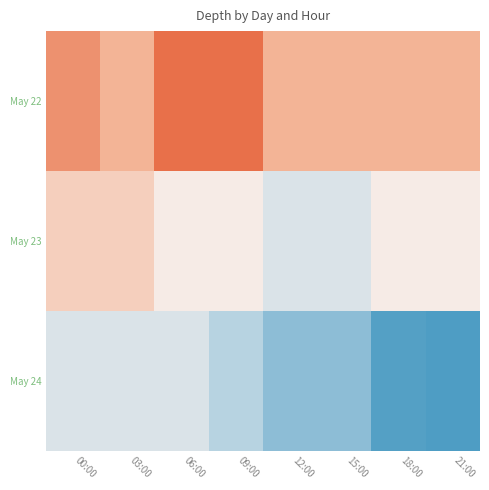

Reading left to right, list all the values displayed in this chart.

May 22: 00:00=16.0	03:00=14.0	06:00=18.0	09:00=18.0	12:00=14.0	15:00=14.0	18:00=14.0	21:00=14.0
May 23: 00:00=12.0	03:00=12.0	06:00=10.0	09:00=10.0	12:00=8.0	15:00=8.0	18:00=10.0	21:00=10.0
May 24: 00:00=8.0	03:00=8.0	06:00=8.0	09:00=6.0	12:00=4.0	15:00=4.0	18:00=1.5	21:00=1.2